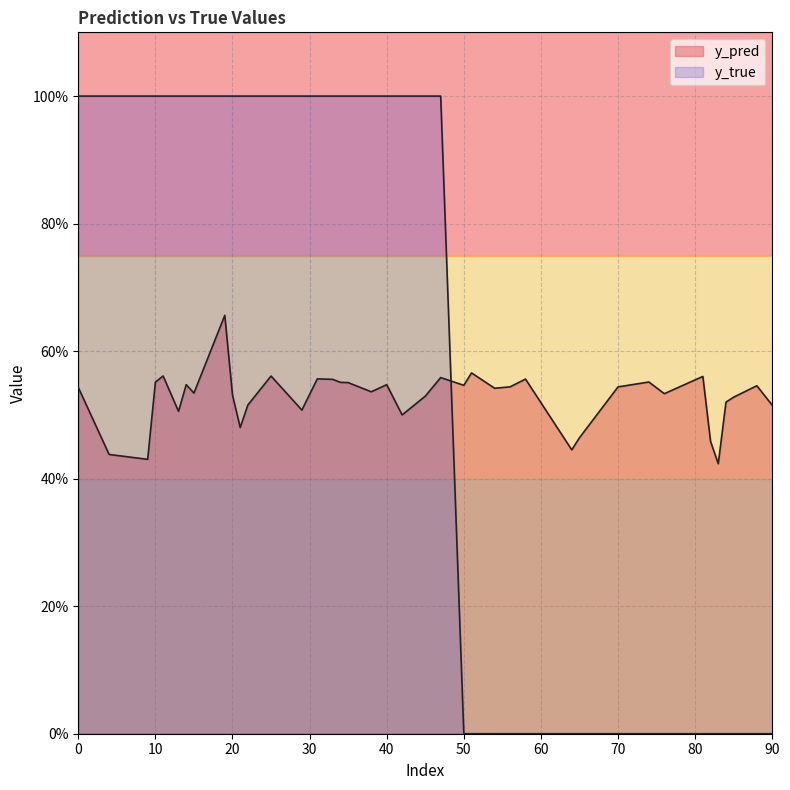

At how many categories does at least one series exceed 0?

40